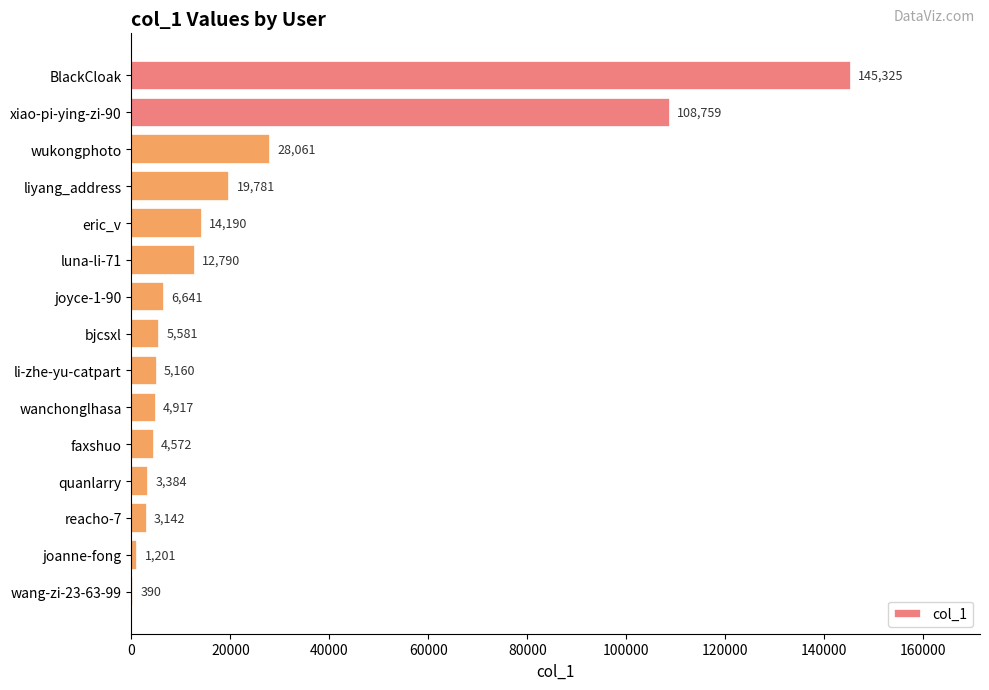

At which label is the value closest to 72857?

xiao-pi-ying-zi-90